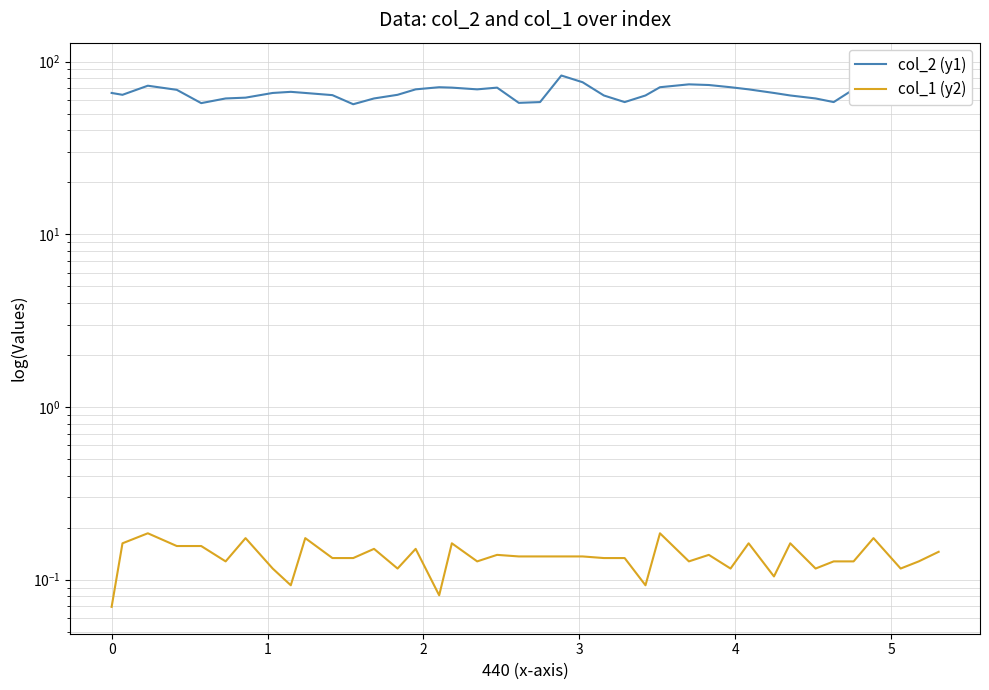

What is the sum of all col_2 (y1) values?

2659.7